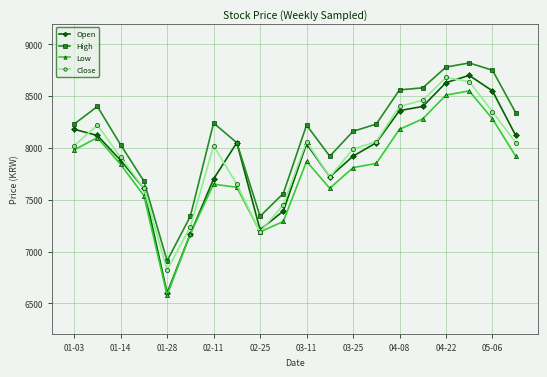

True or false: Close has more than 1 interior local peaks.

True